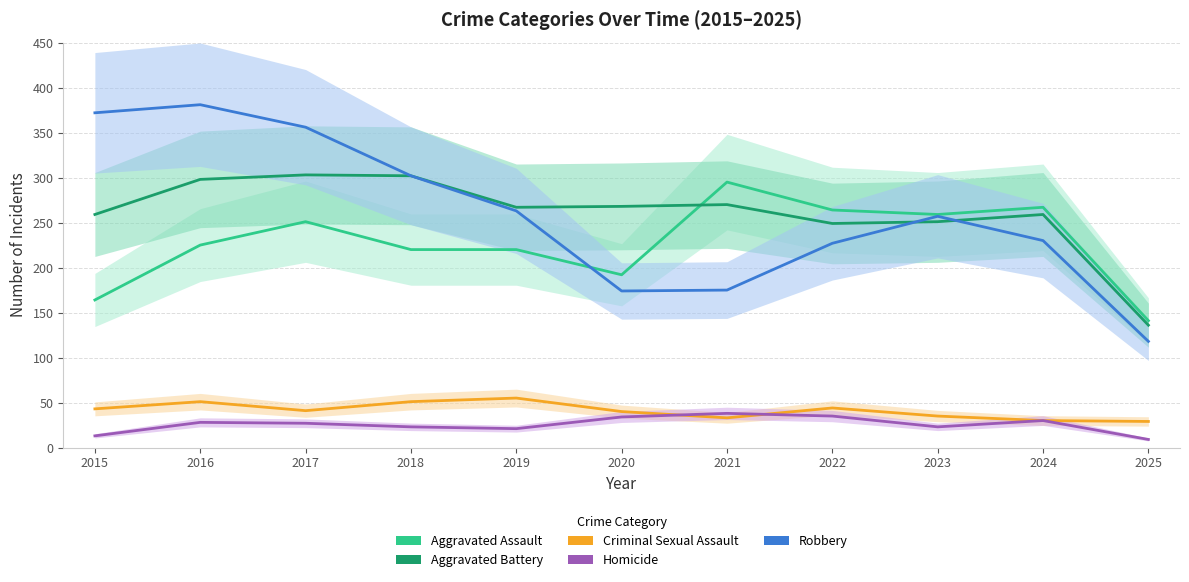

The value of Criminal Sexual Assault at 2023 is 55. True or false?

False